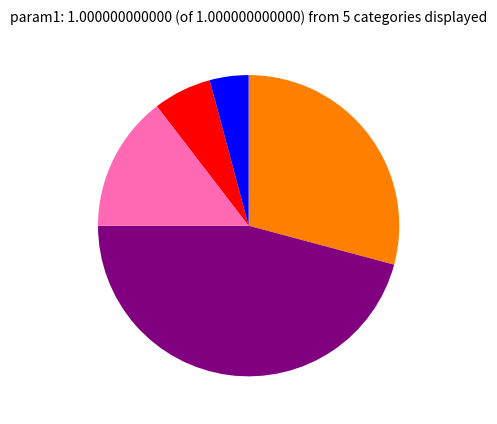

Does any single category account for the majority?

No